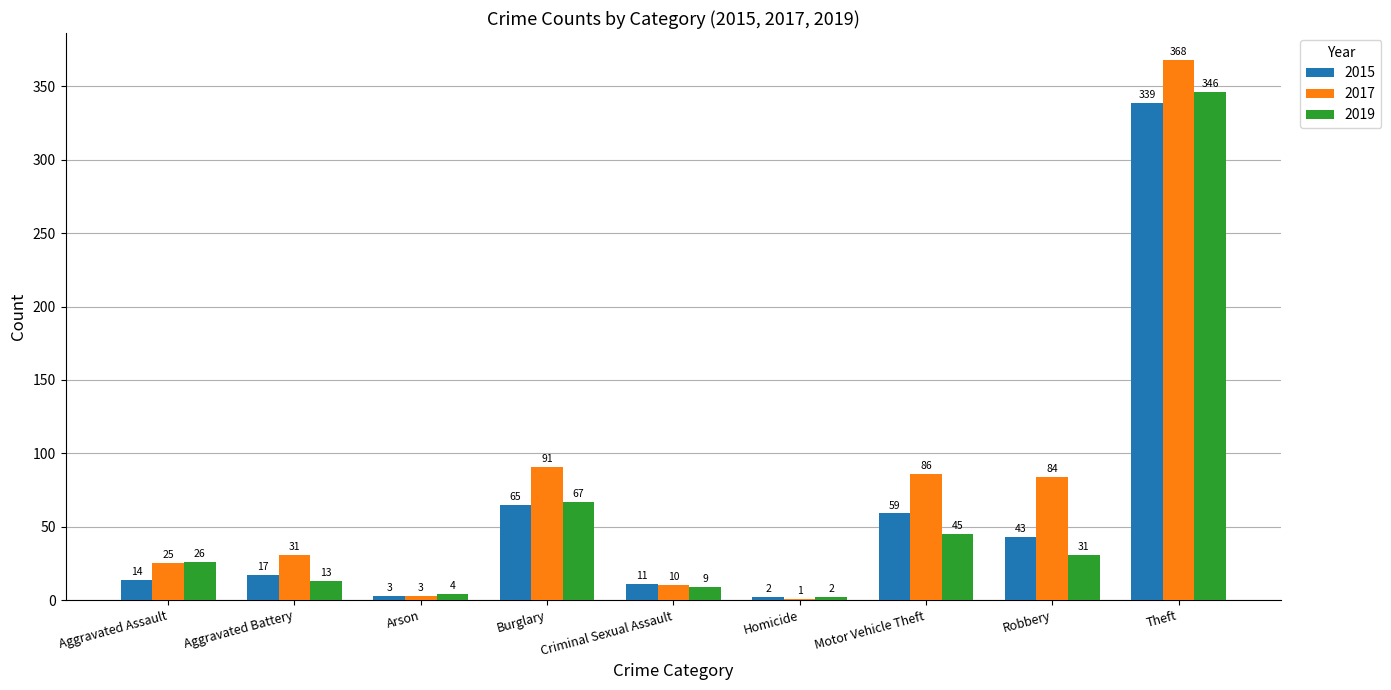

What is the highest value of the 2019 series?

346